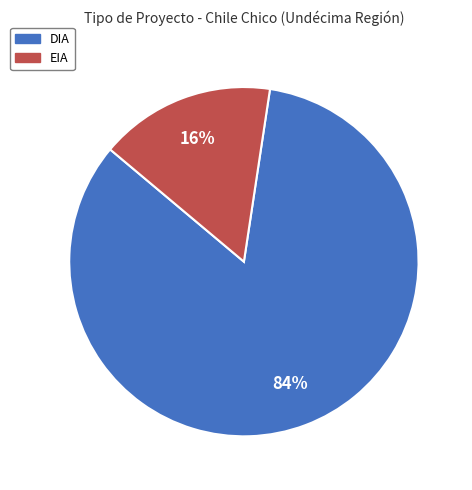

To the nearest percent, what is the average slice percentage?

50%